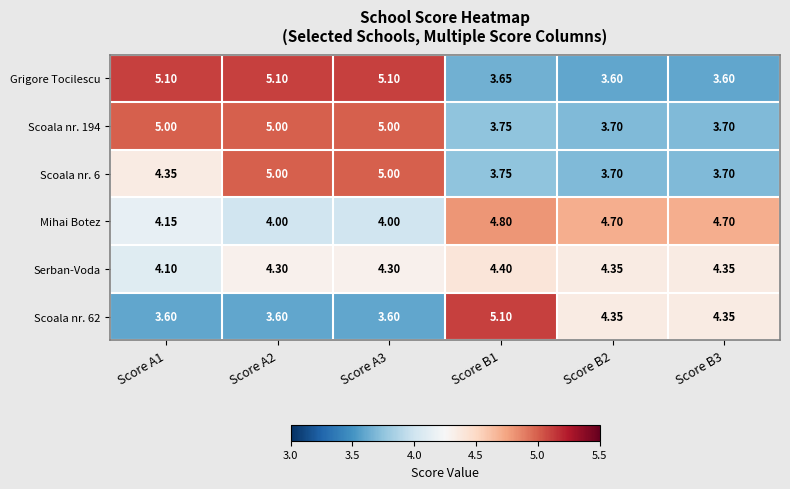

Is the value of Scoala nr. 194 at Score A1 greater than the value of Grigore Tocilescu at Score A3?

No